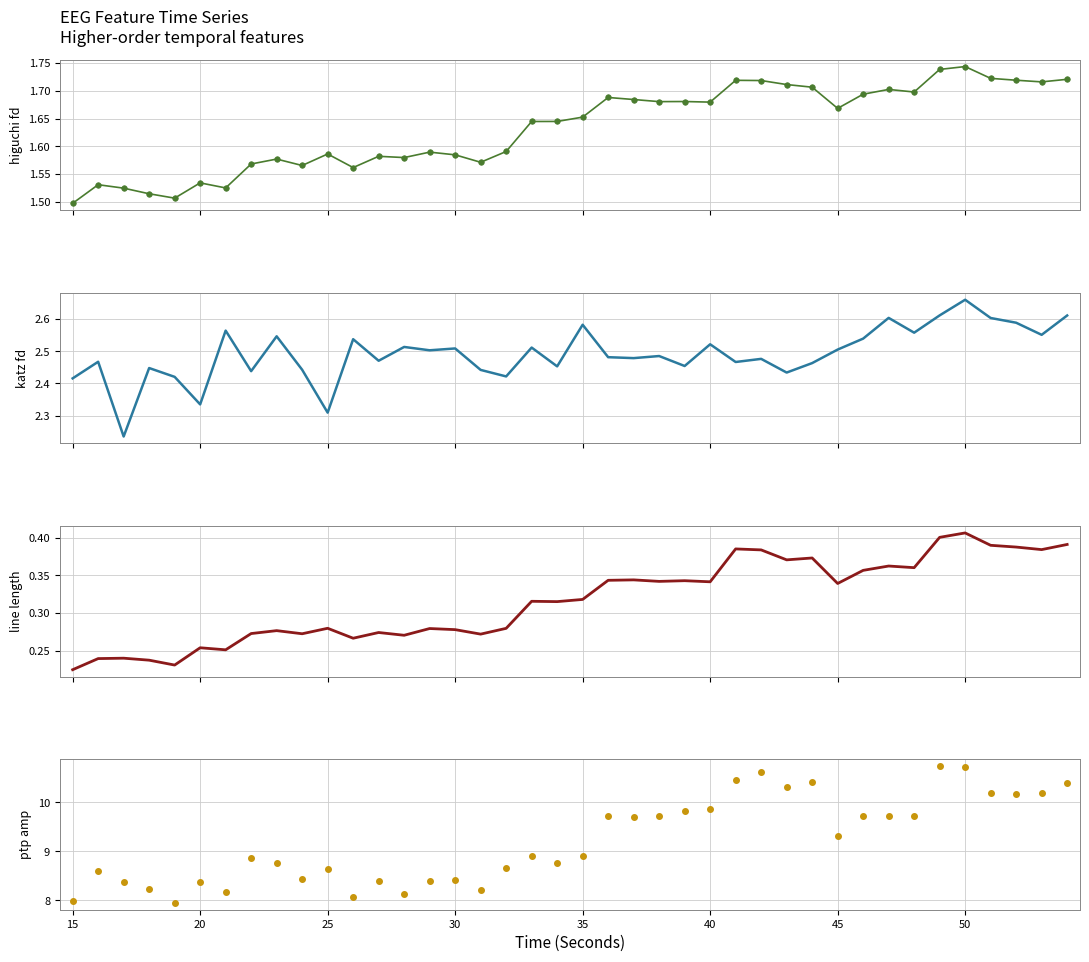

Which series contains the lowest Y value?

line_length_EEG